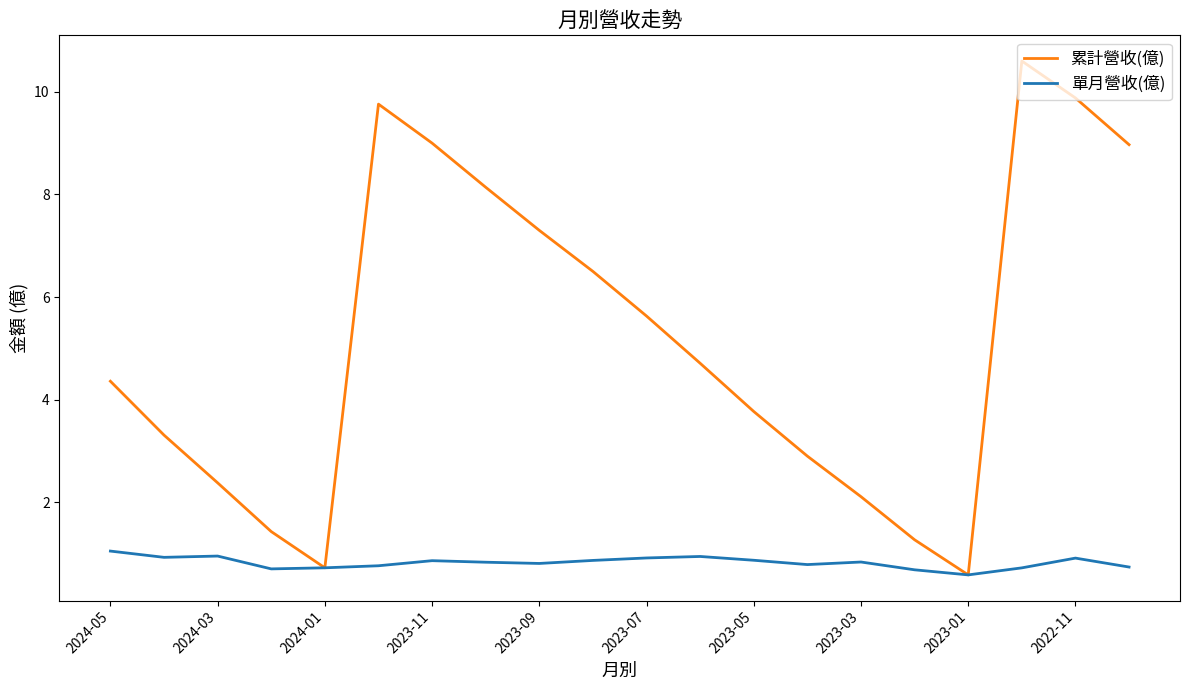

Which series has the widest spread of values?

累計營收(億)